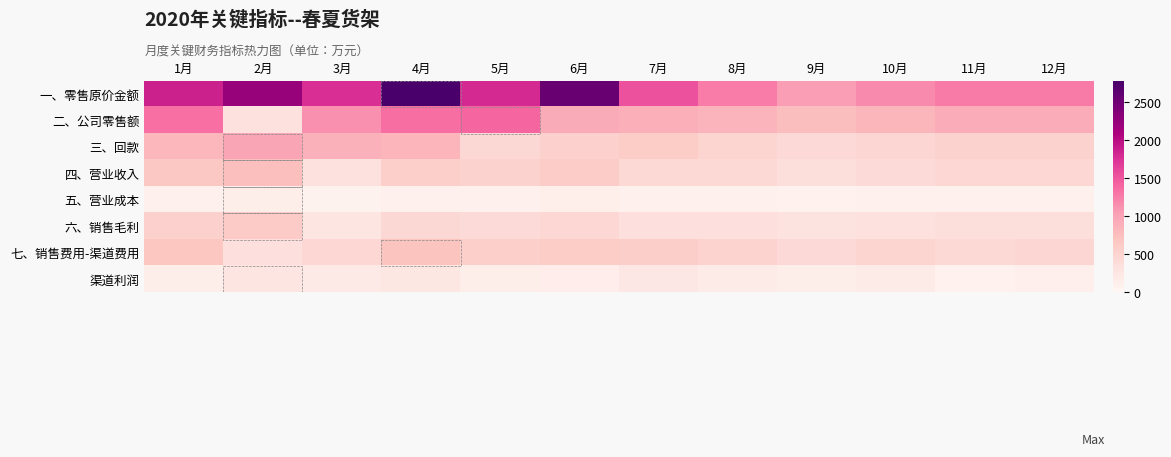

What is the greatest value displayed?

2780.8